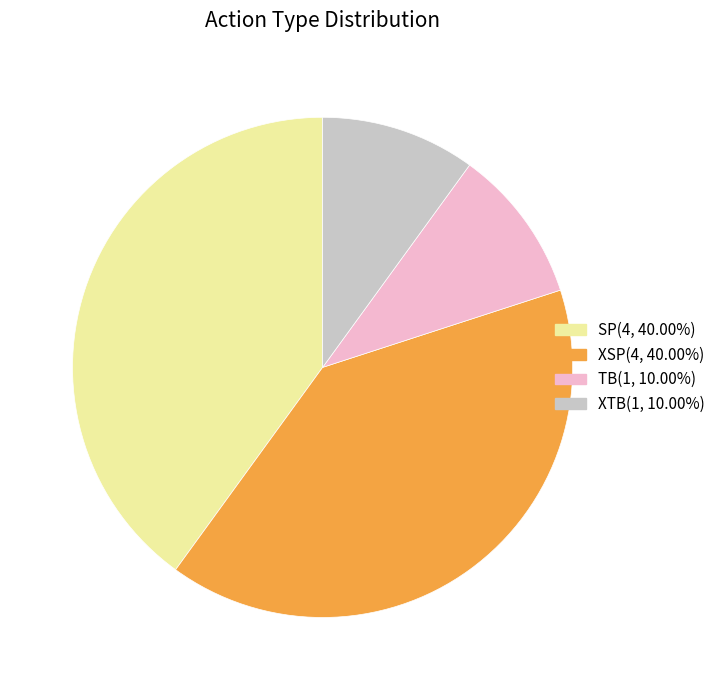

Which has a higher value, TB or SP?

SP